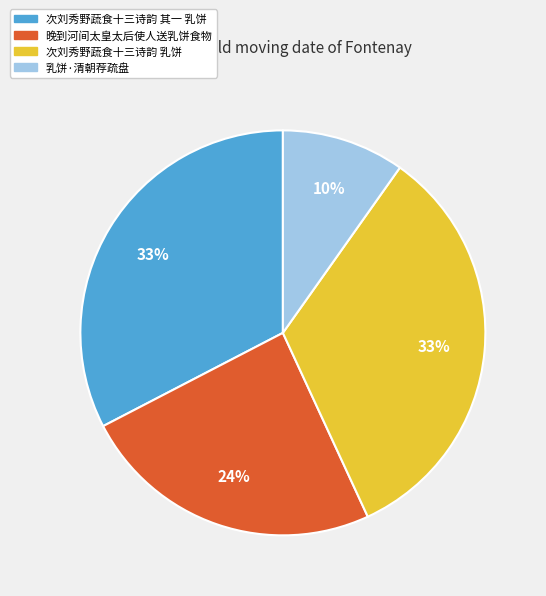

The 次刘秀野蔬食十三诗韵 其一 乳饼 slice represents 47% of the pie. True or false?

False